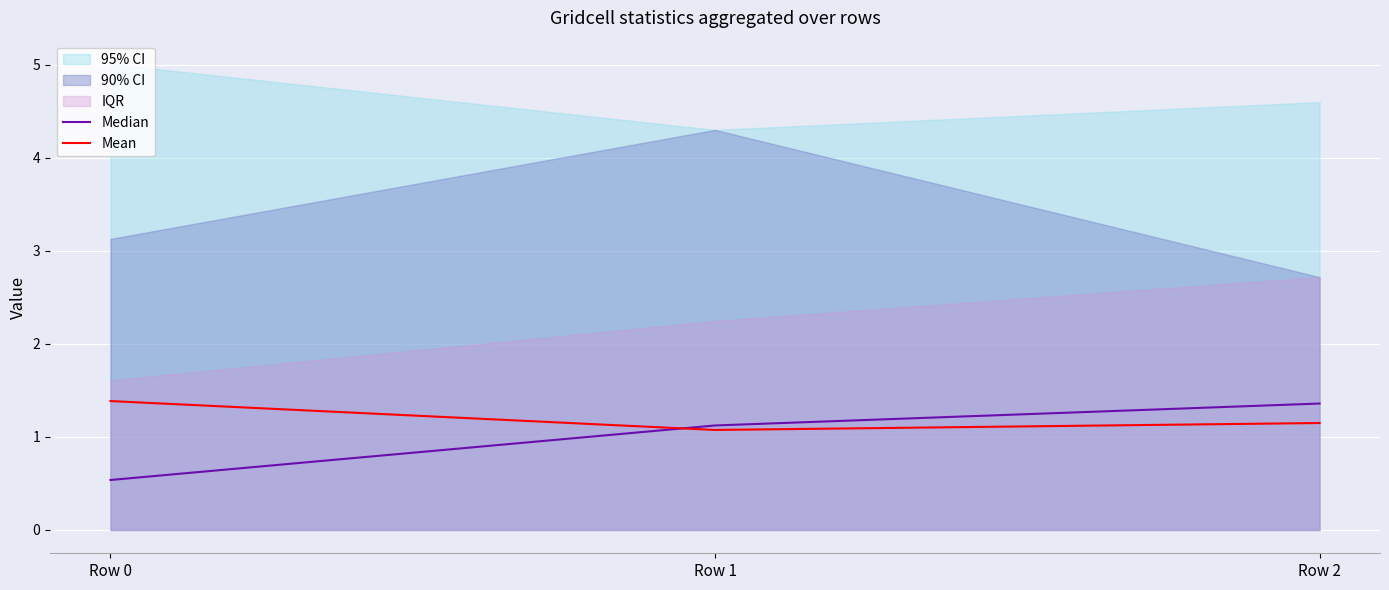

Between Row 0 and Row 2, which is larger?

Row 2